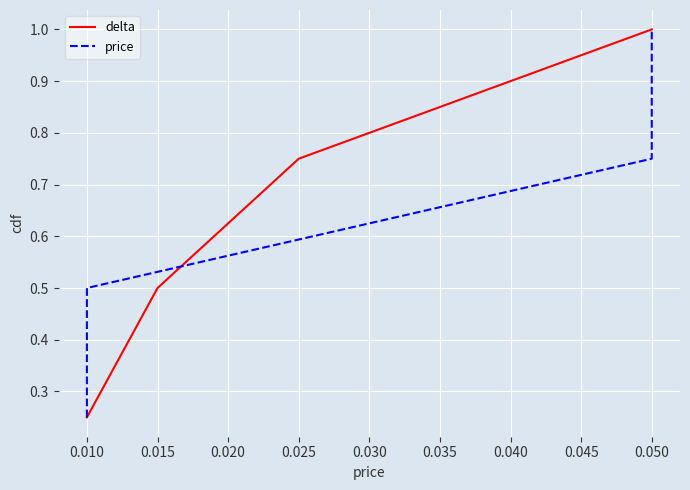

What is the difference between the second highest and minimum values in the delta series?

0.5